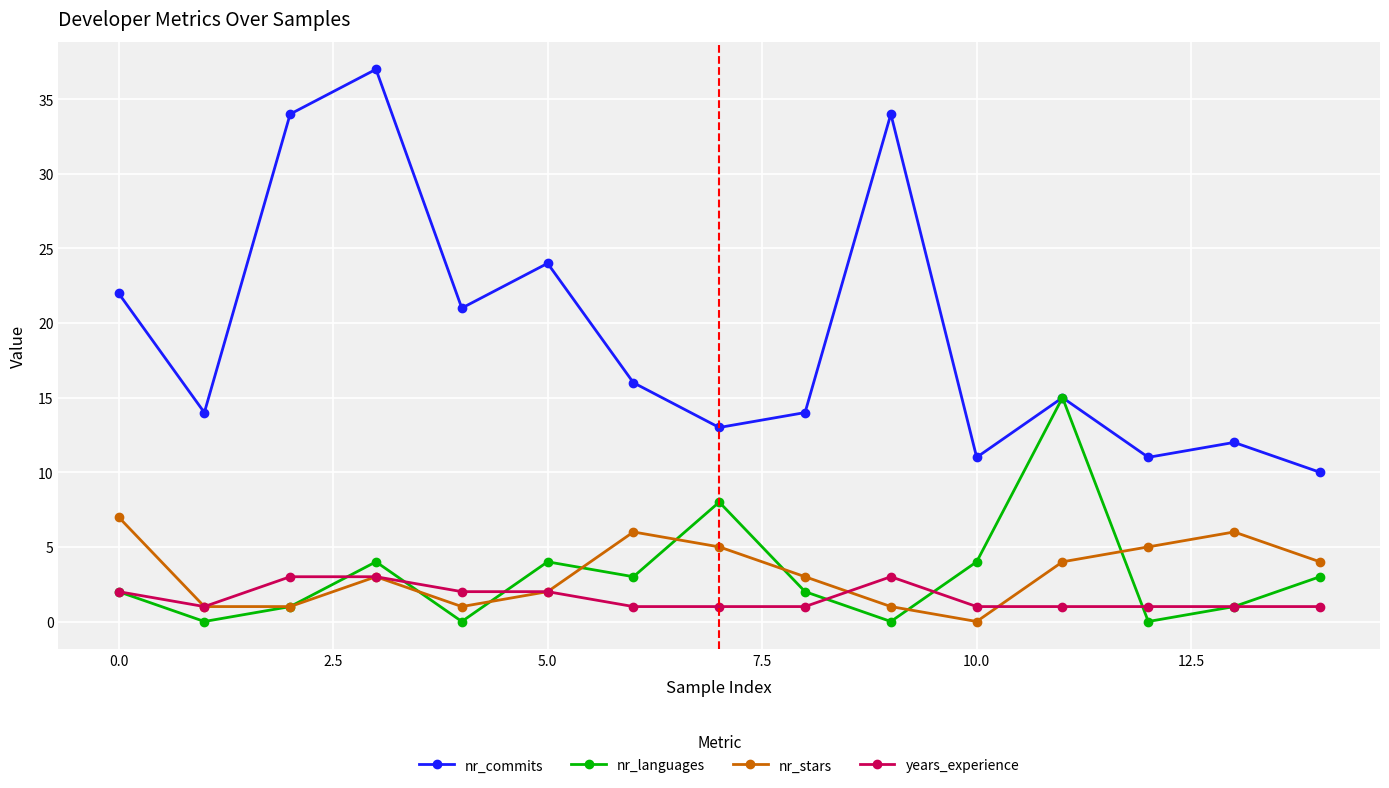

True or false: nr_commits and nr_stars intersect in this chart.

False